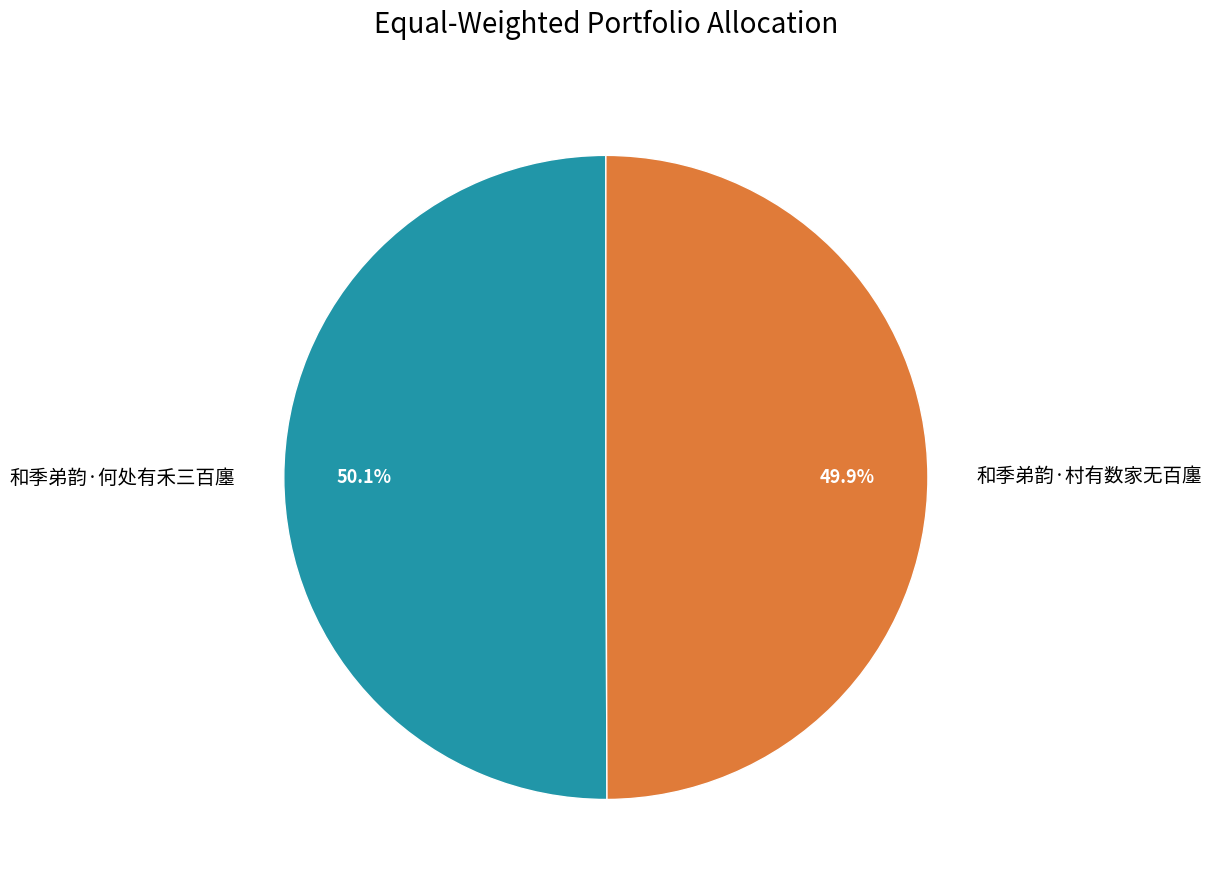

What is the ratio of the value at 和季弟韵·何处有禾三百廛 to the value at 和季弟韵·村有数家无百廛?

1.0